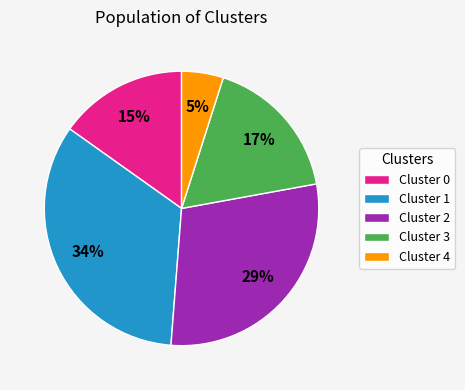

Approximately how many times larger is the value at Cluster 2 compared to Cluster 0?

1.9